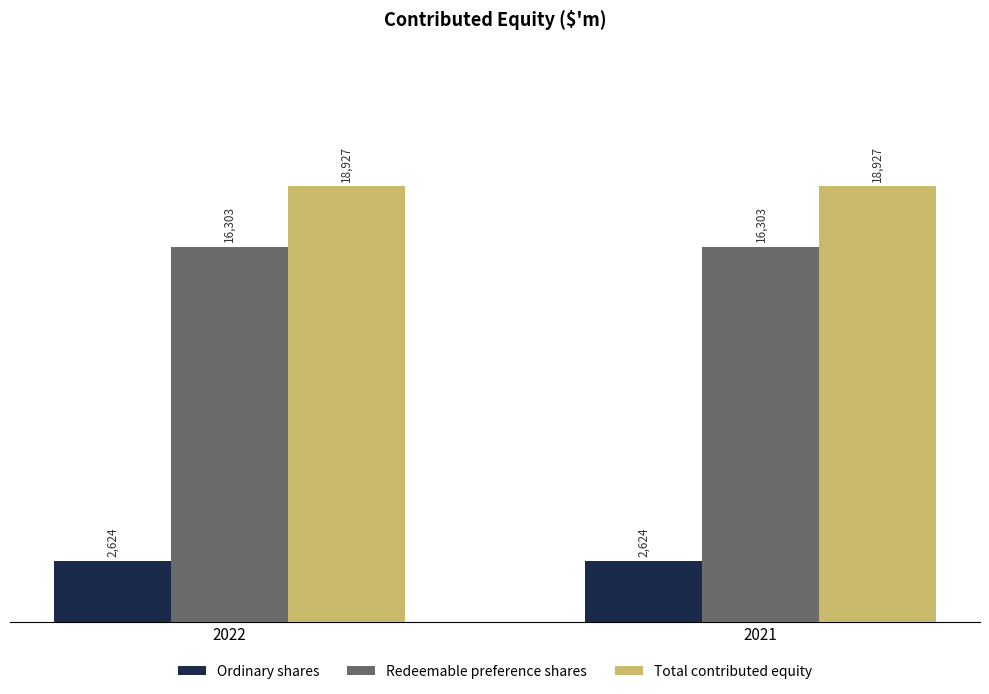

What is the spread (max minus min) of values at 2021?

16303